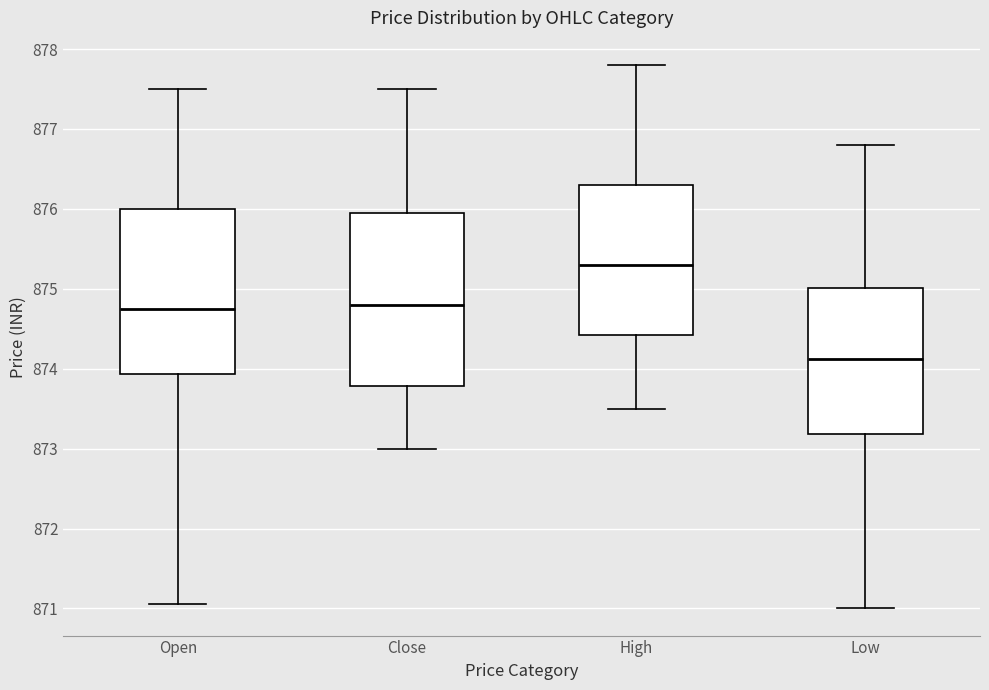

Which box's median line is the highest?

High